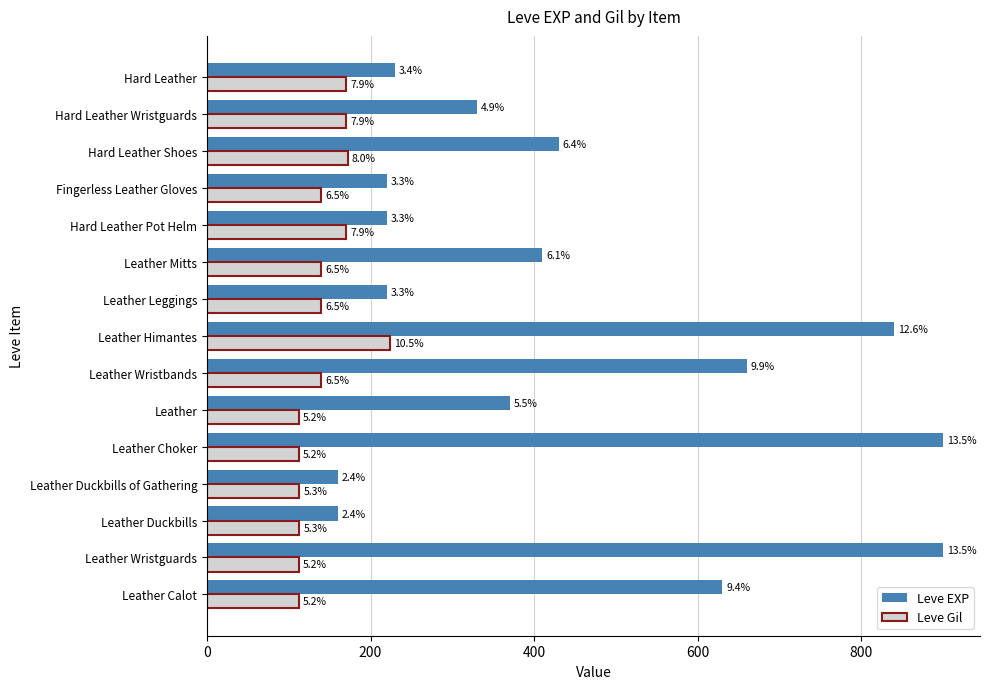

What are all the series names shown in the legend?

Leve EXP, Leve Gil